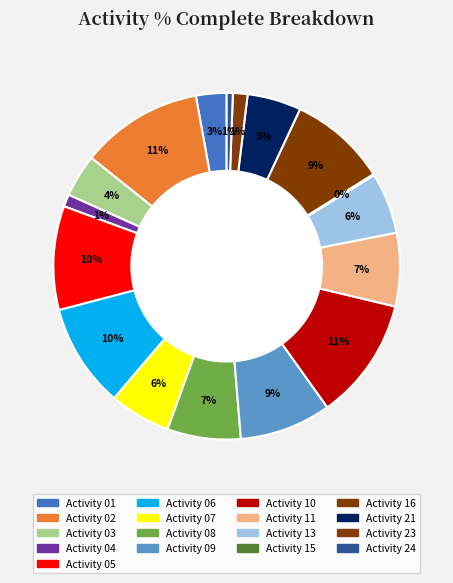

What percentage is the Activity 24 slice, to the nearest percent?

1%